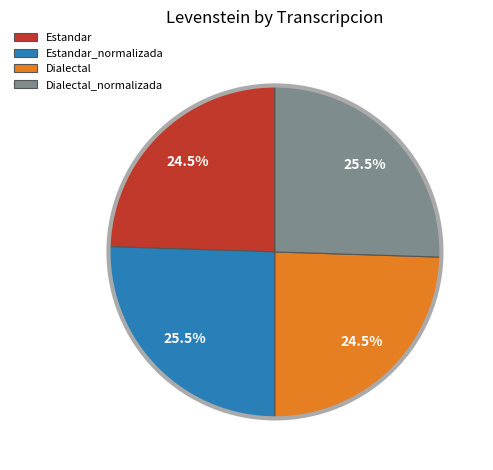

What percentage do Dialectal and Estandar together represent?

49.0%